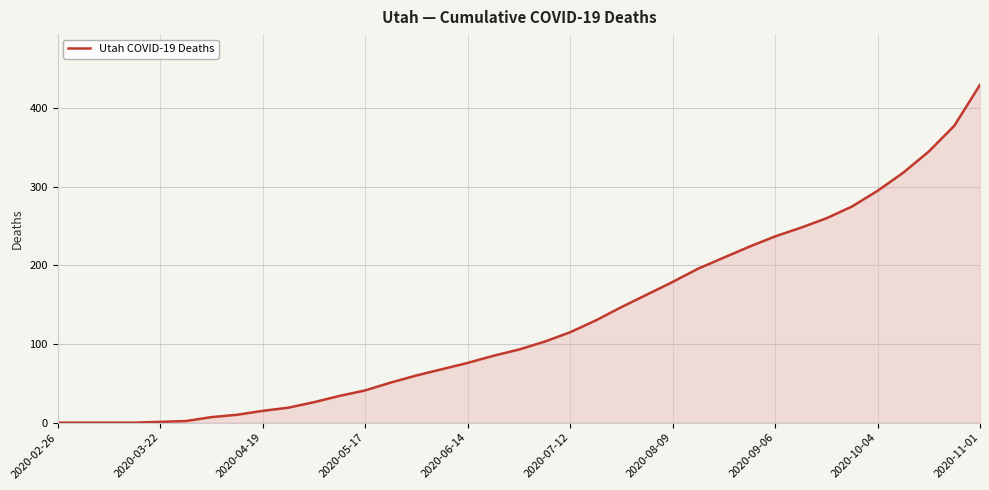

What is the greatest value displayed?

430